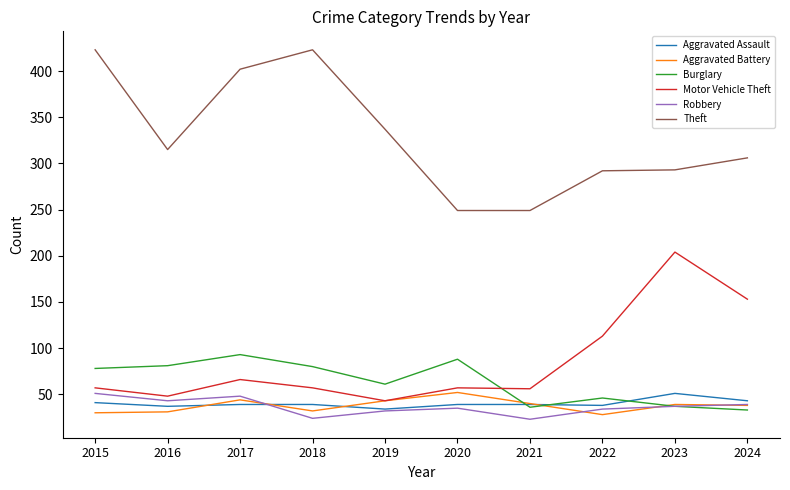

True or false: Robbery and Theft intersect in this chart.

False